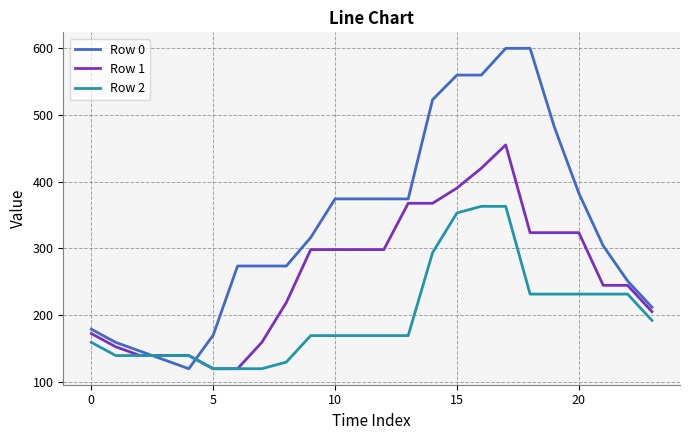

What is the lowest value of the Row 0 series?

120.0